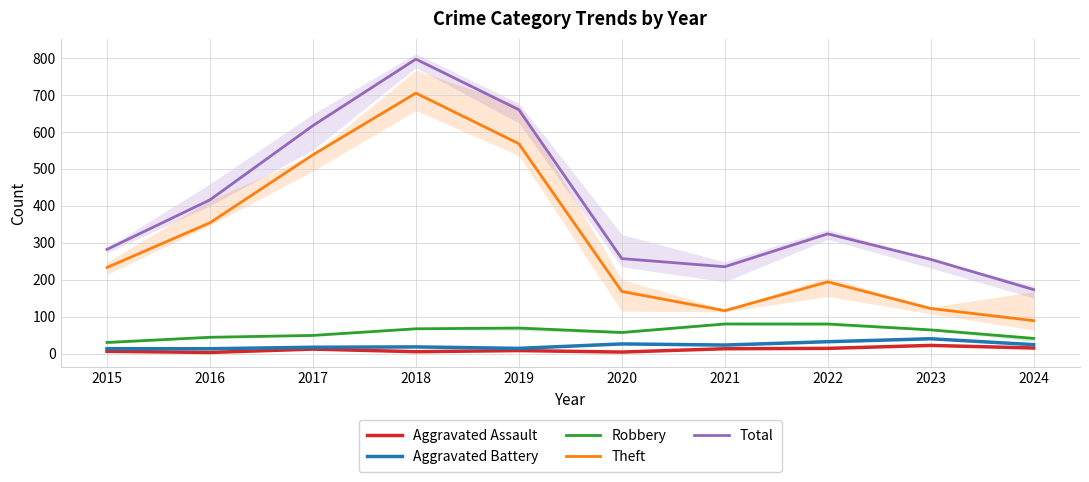

The value of Theft at 2017 is 538. True or false?

True